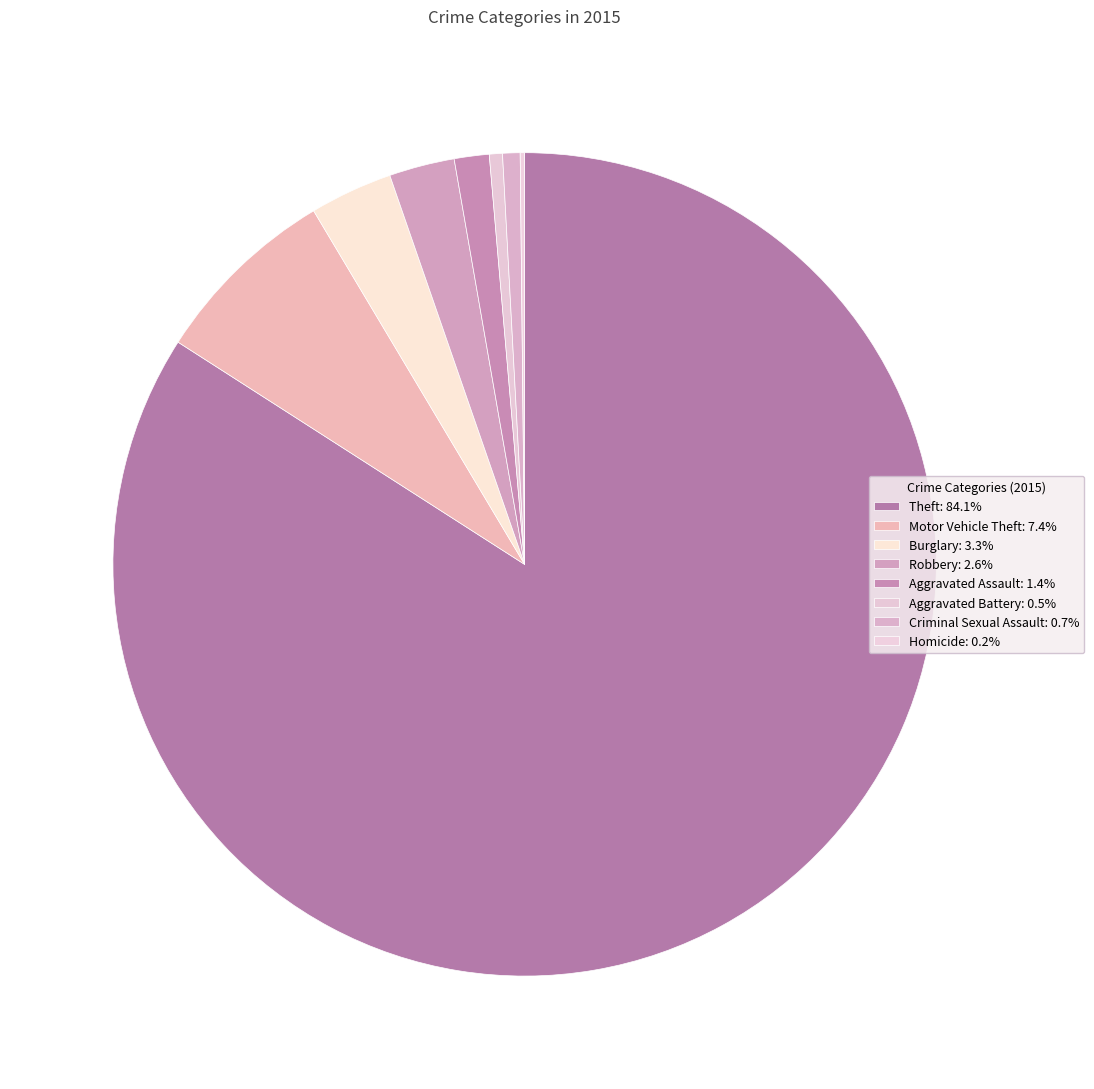

How many segments does this pie chart have?

8